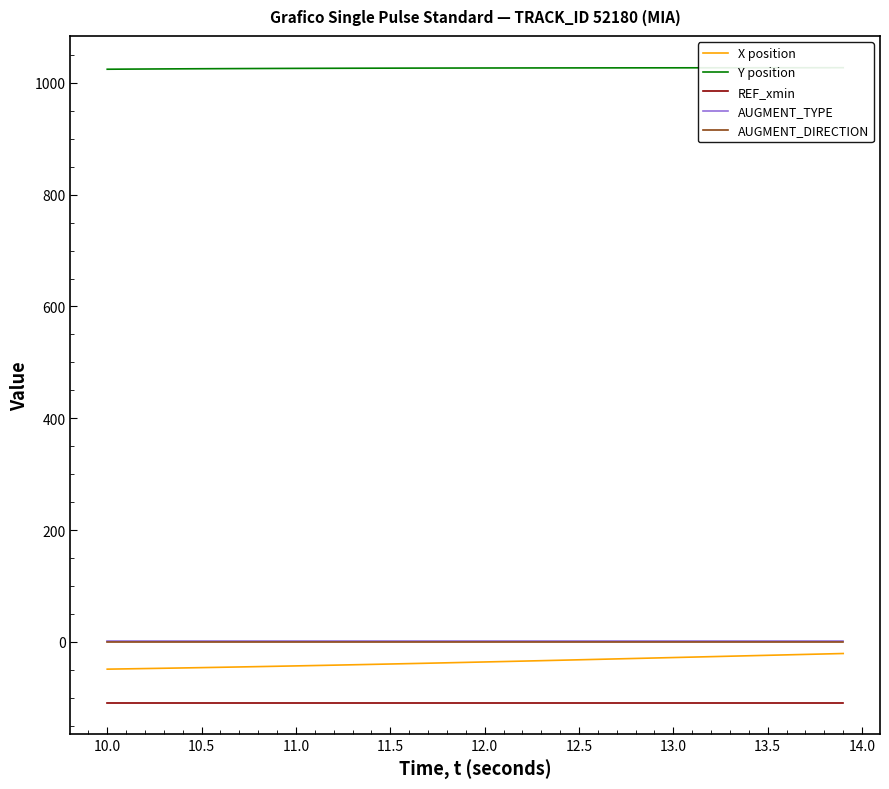

How many lines are shown in the chart?

5